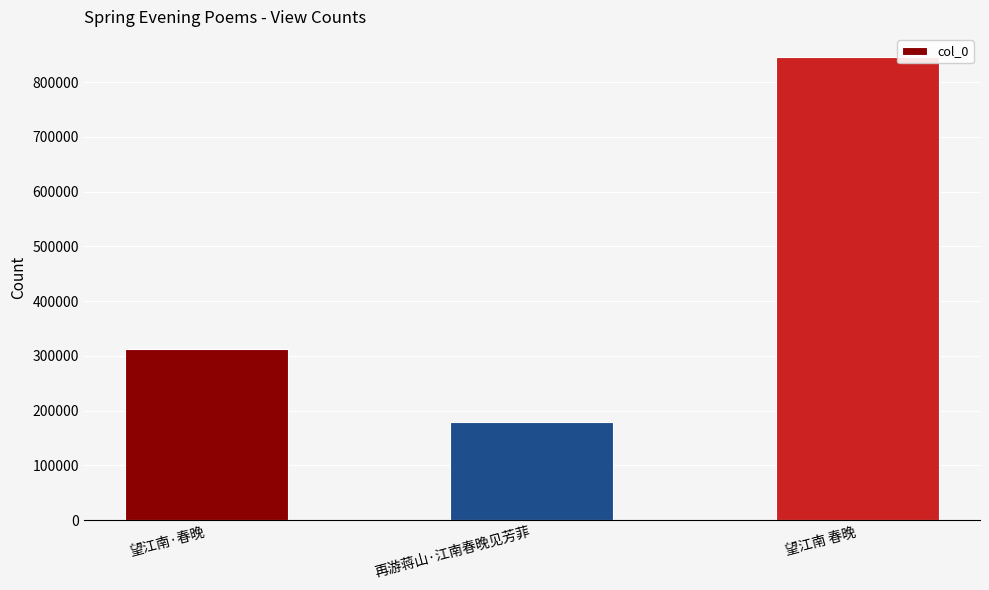

Where is the data nearest to the value 512642?

望江南·春晚